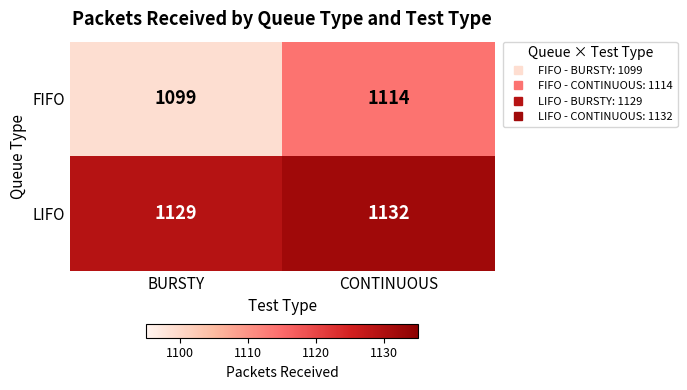

Which label corresponds to the smallest value in the chart?

BURSTY